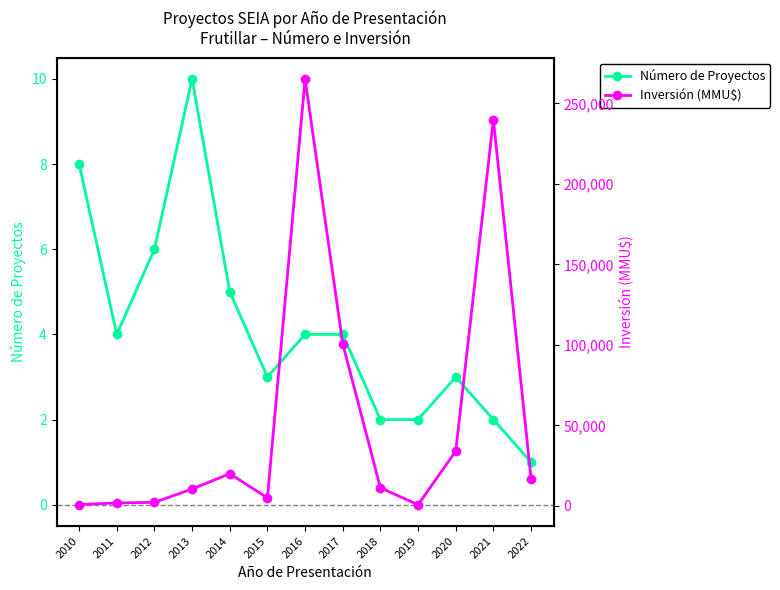

Which series has the widest spread of values?

Inversión (MMU$)